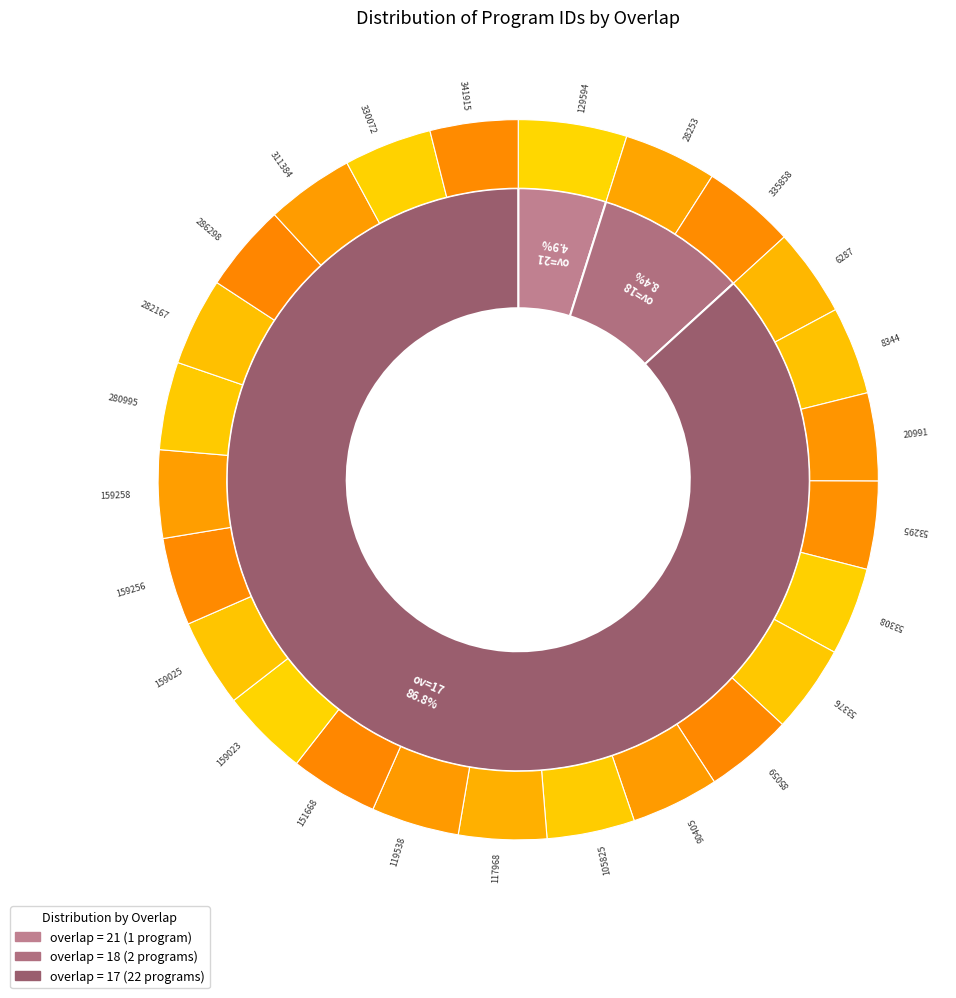

Is there a majority slice in this chart?

No